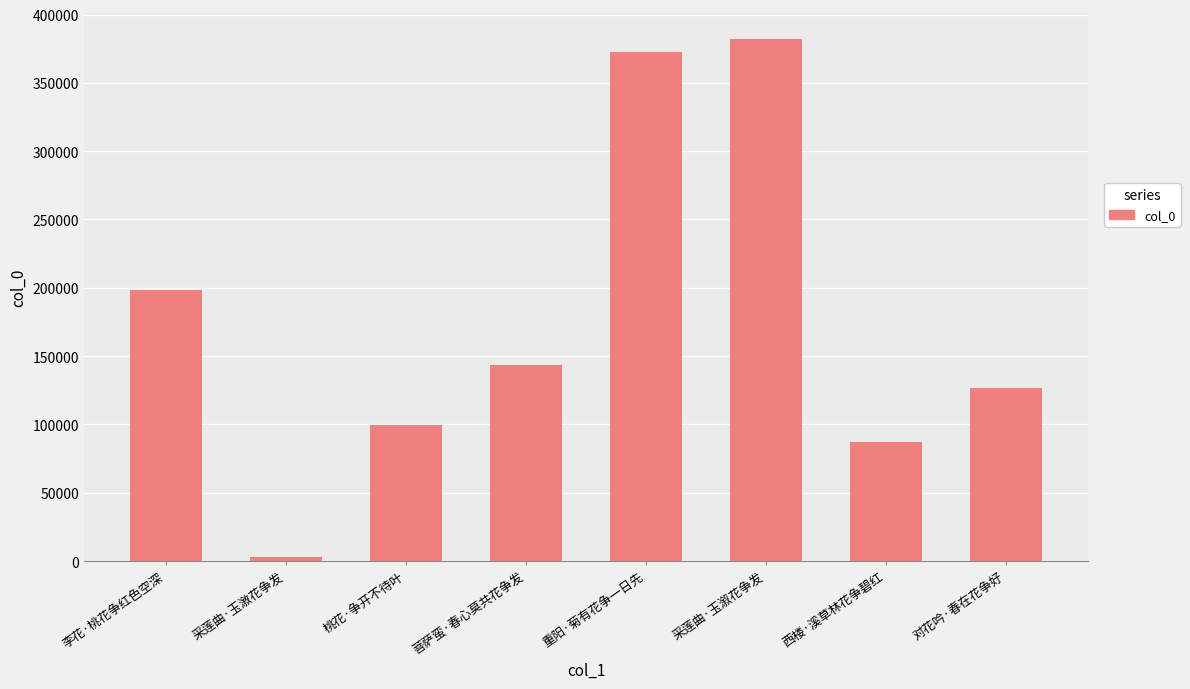

Where is the data nearest to the value 192462?

李花·桃花争红色空深